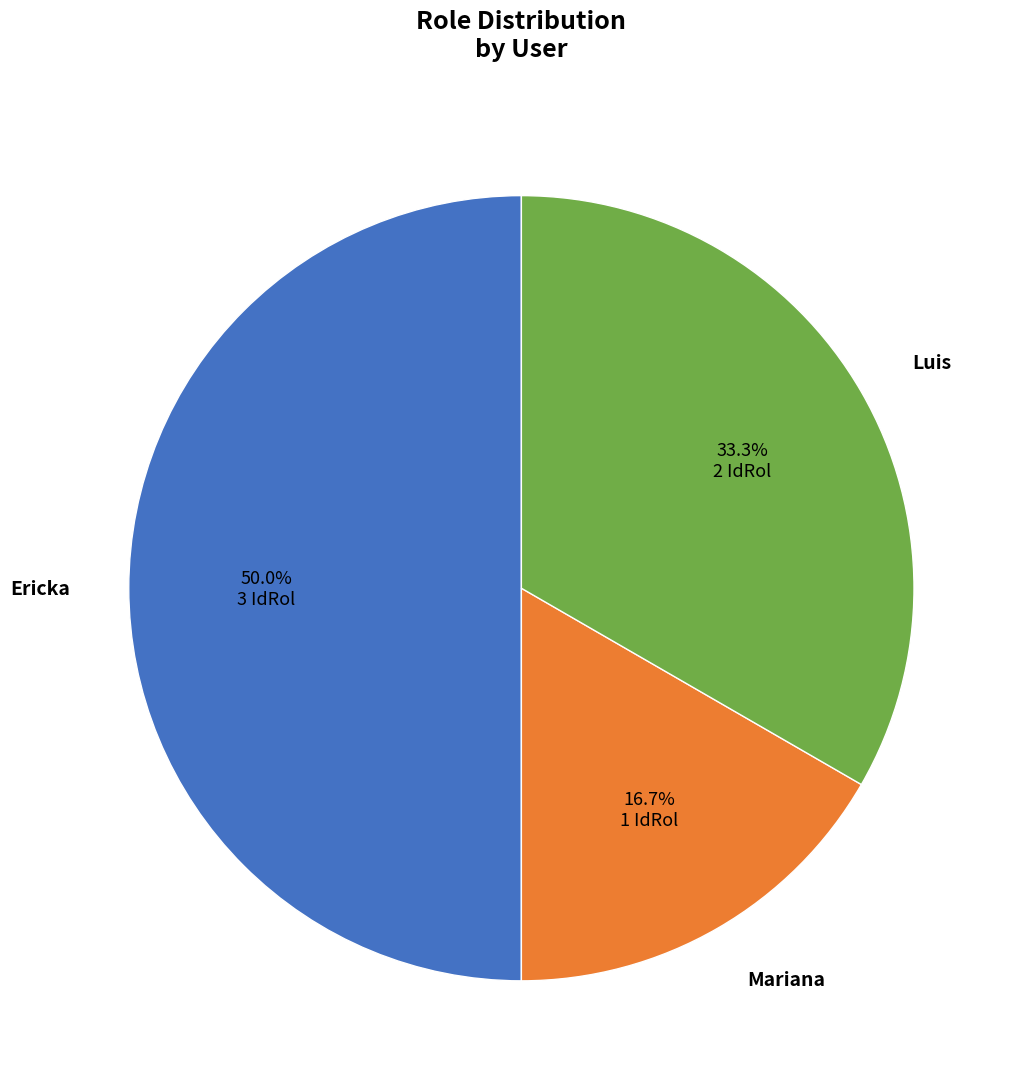

Which slice is the largest?

Ericka